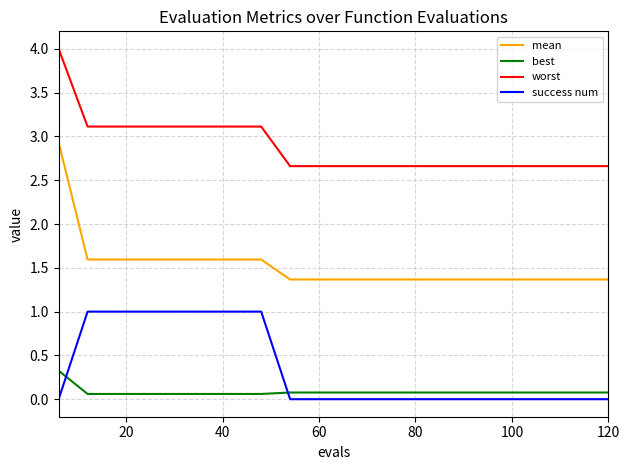

Does the chart have visible grid lines?

Yes